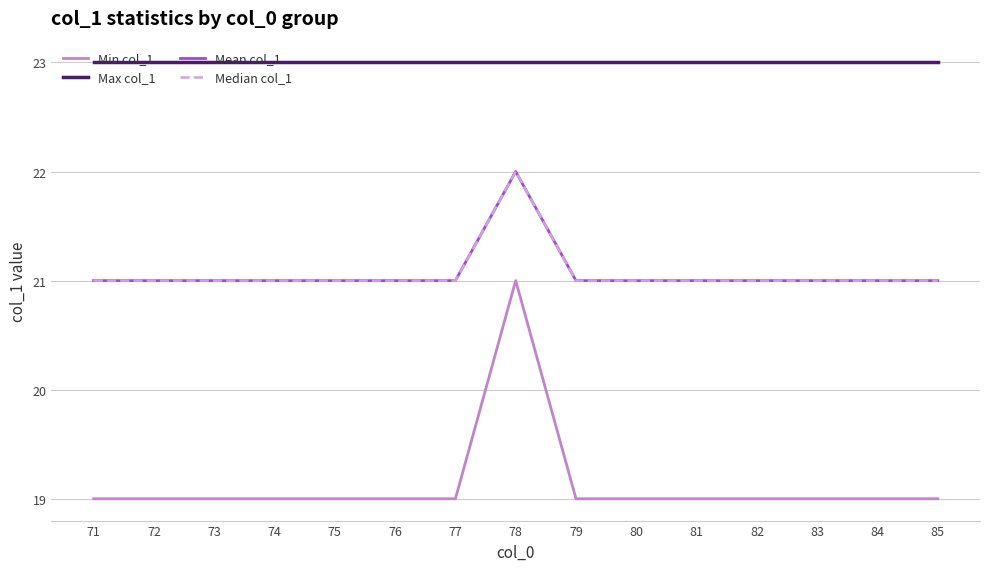

What is the difference between the maximum and second lowest values in the Min col_1 series?

2